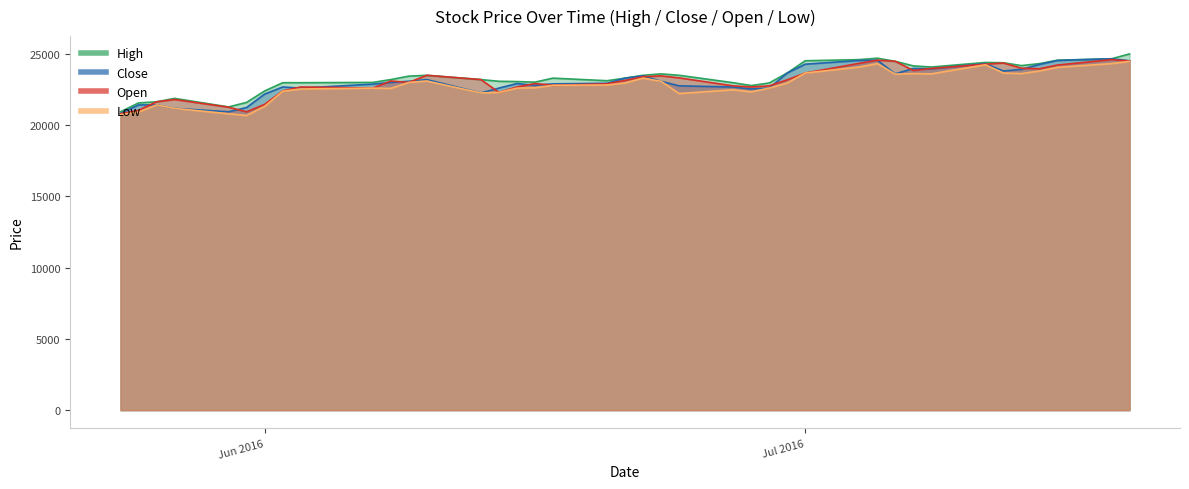

Where is the first local minimum for High?

2016-05-30